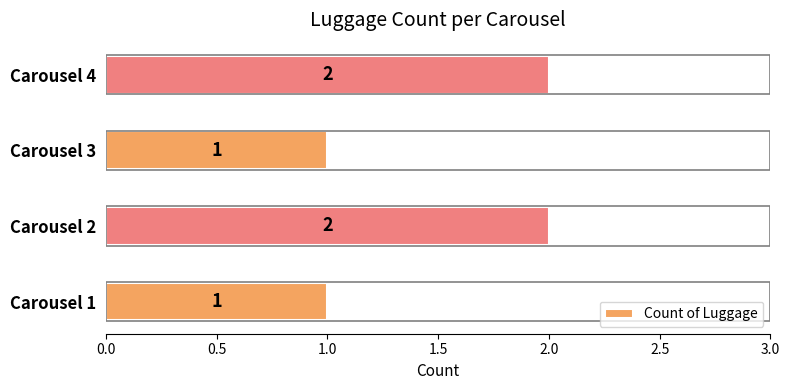

Reading bottom to top, transcribe all the data shown in this chart.

1	2	1	2